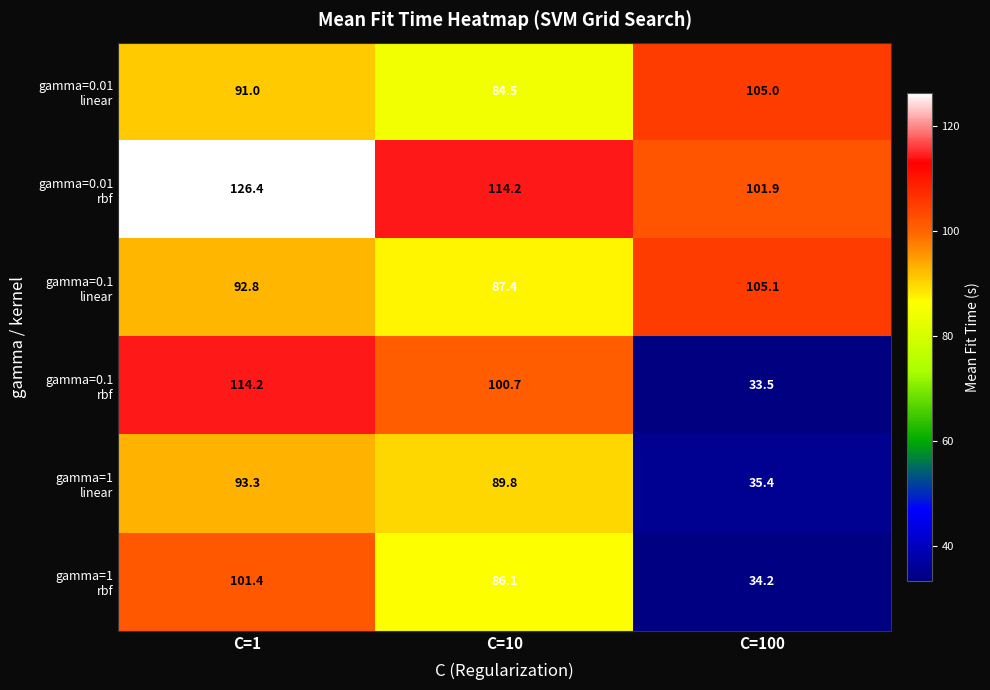

What is the total value across all series at C=1?

619.1